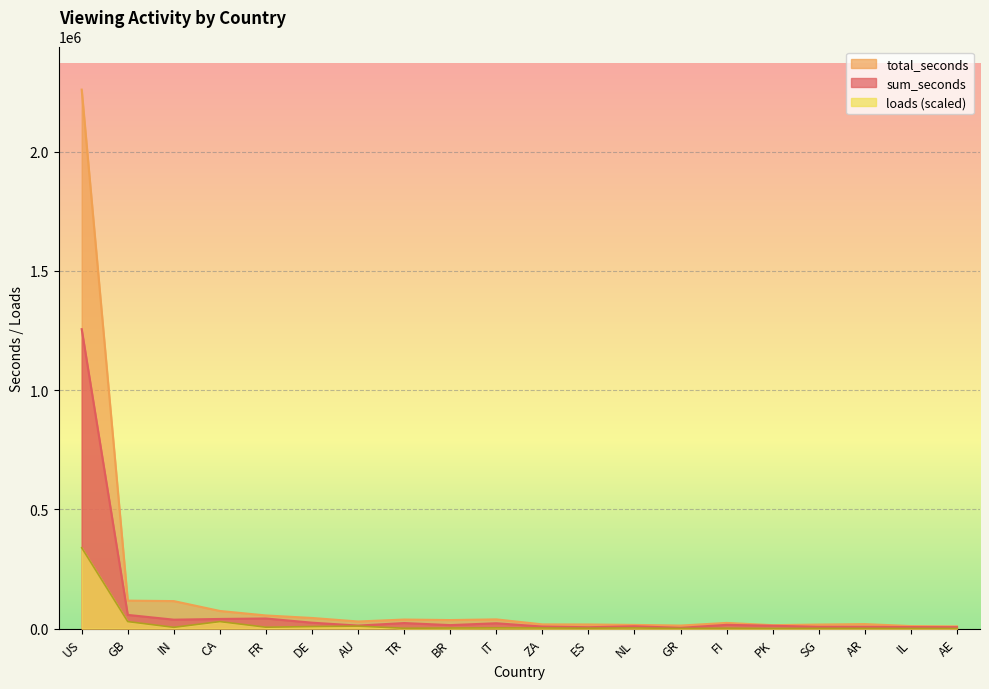

True or false: loads and sum_seconds cross at least once.

False